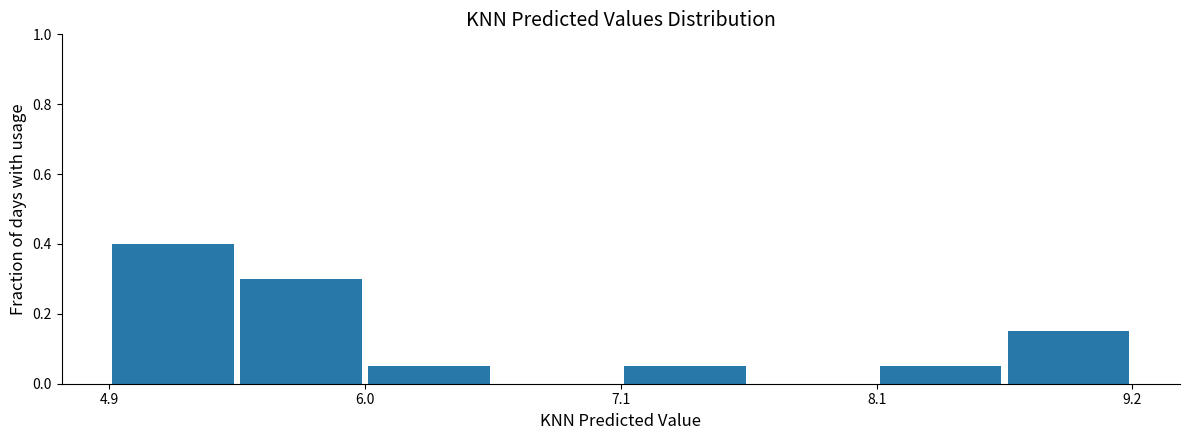

Read against the x-axis, roughly where is the centre of the tallest bar?

5.2